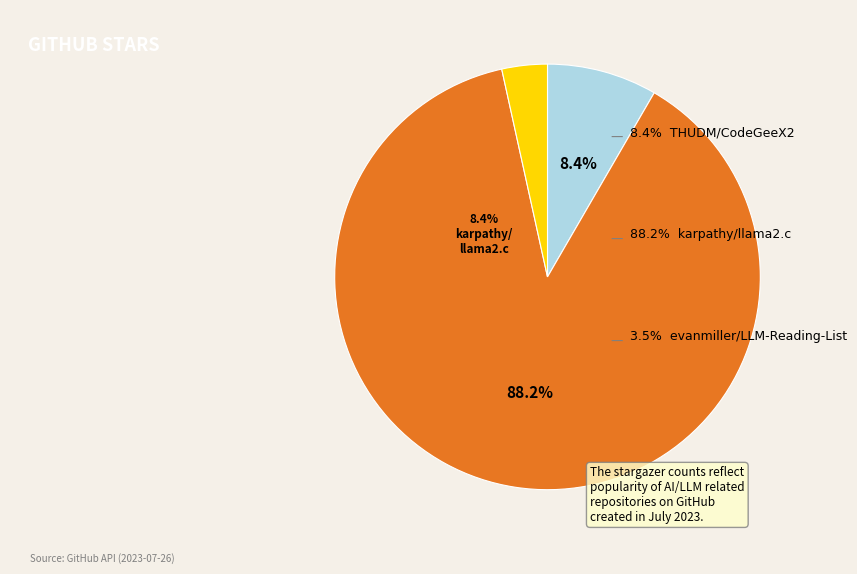

Is it true that THUDM/CodeGeeX2 is 18% of the pie?

False